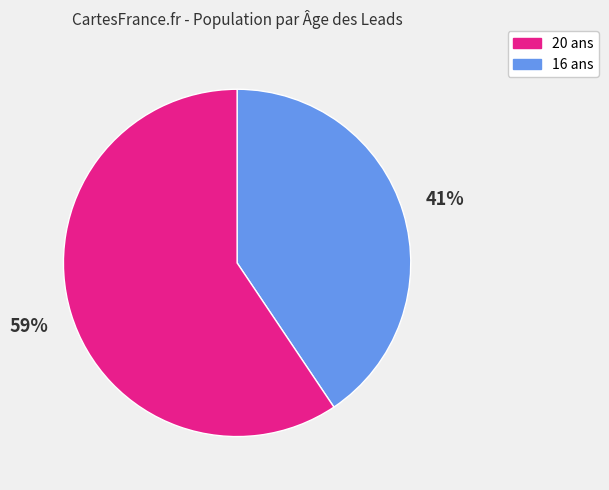

Is there any slice that represents more than half of the pie?

Yes